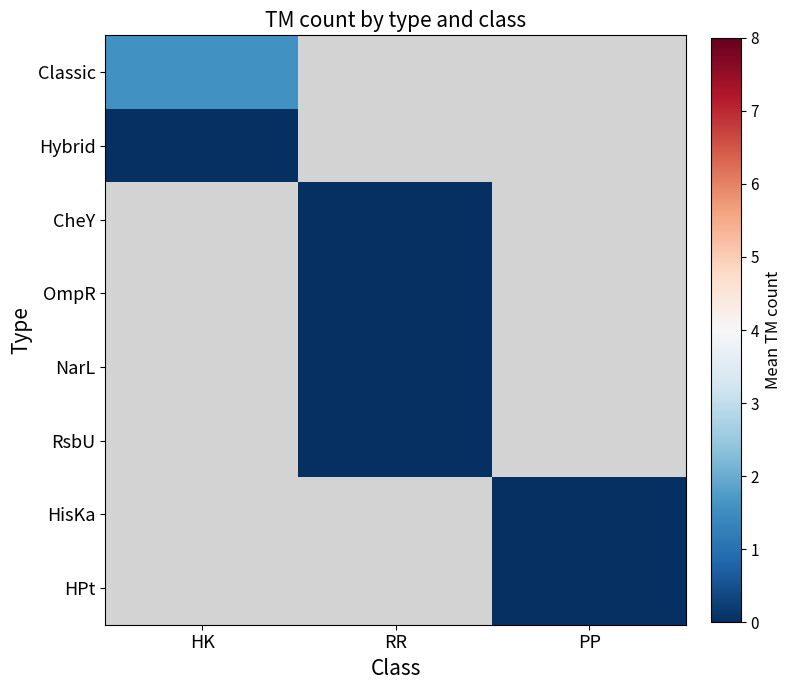

Which label corresponds to the smallest value in the chart?

HK